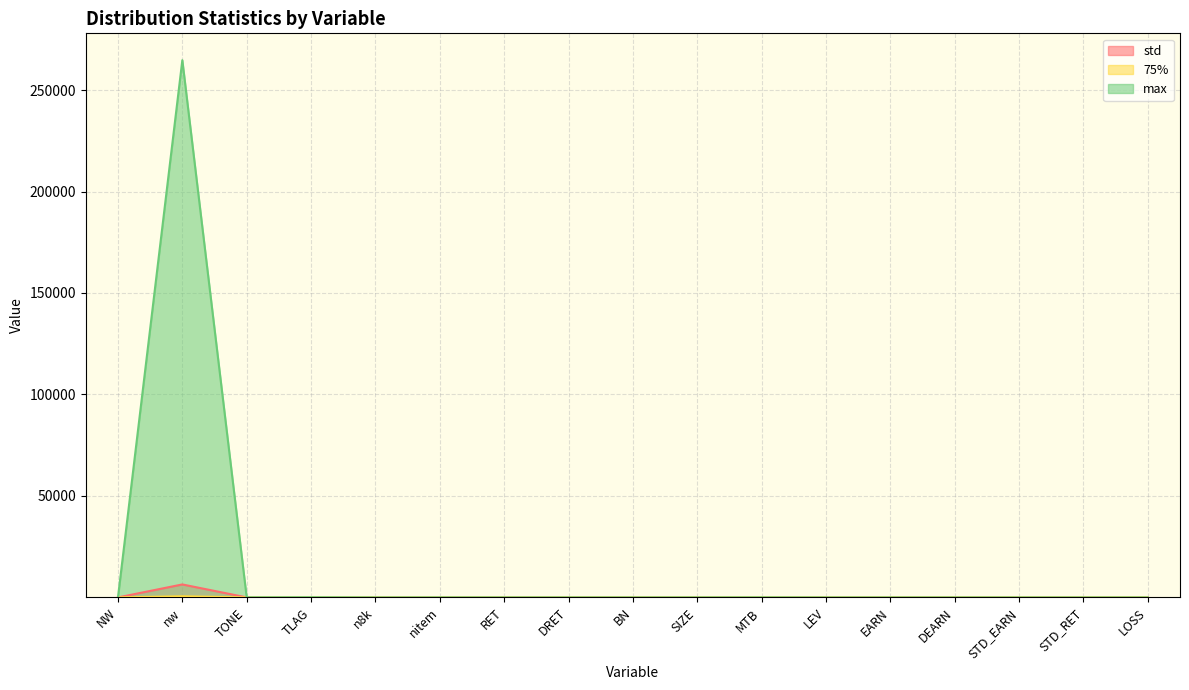

Reading right to left, what are all the values shown in this chart?

std: LOSS=0.5	STD_RET=0.0	STD_EARN=0.0	DEARN=0.1	EARN=0.1	LEV=0.2	MTB=4.8	SIZE=2.0	BN=0.5	DRET=0.2	RET=0.1	nitem=0.9	n8k=0.2	TLAG=17.3	TONE=7.4	nw=6397.9	NW=0.9
75%: LOSS=1.0	STD_RET=0.0	STD_EARN=0.0	DEARN=0.0	EARN=0.0	LEV=0.3	MTB=4.1	SIZE=7.7	BN=1.0	DRET=0.1	RET=0.0	nitem=2.0	n8k=1.0	TLAG=21.0	TONE=3.7	nw=576.0	NW=6.4
max: LOSS=1.0	STD_RET=0.1	STD_EARN=0.3	DEARN=0.3	EARN=0.1	LEV=0.8	MTB=33.4	SIZE=11.4	BN=1.0	DRET=6.0	RET=6.0	nitem=16.0	n8k=4.0	TLAG=93.0	TONE=45.9	nw=264704.0	NW=12.5